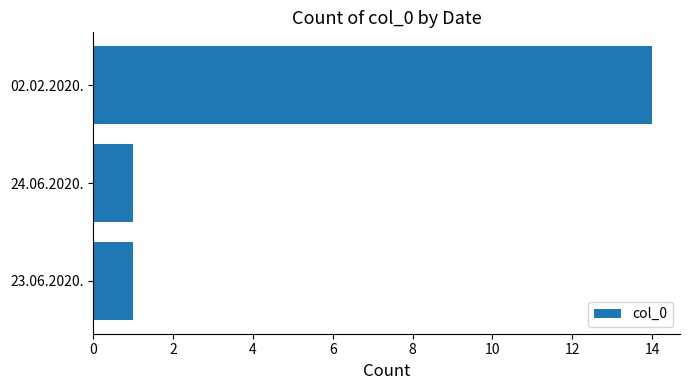

Reading top to bottom, what are all the values shown in this chart?

02.02.2020.=14	24.06.2020.=1	23.06.2020.=1